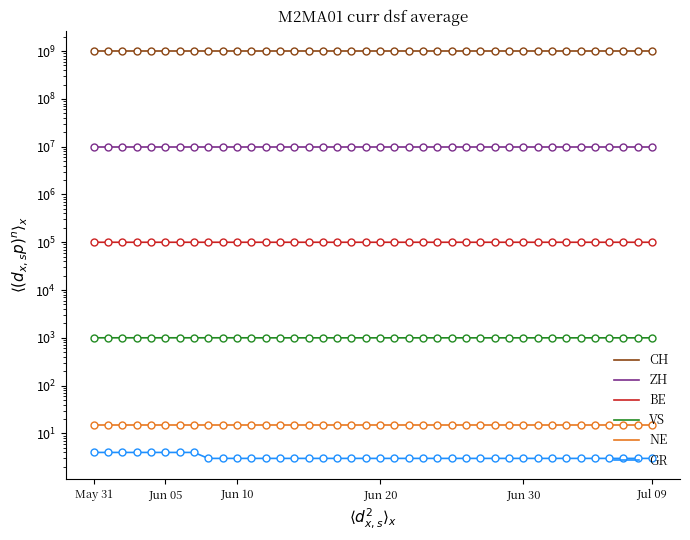

True or false: CH and ZH cross at least once.

False